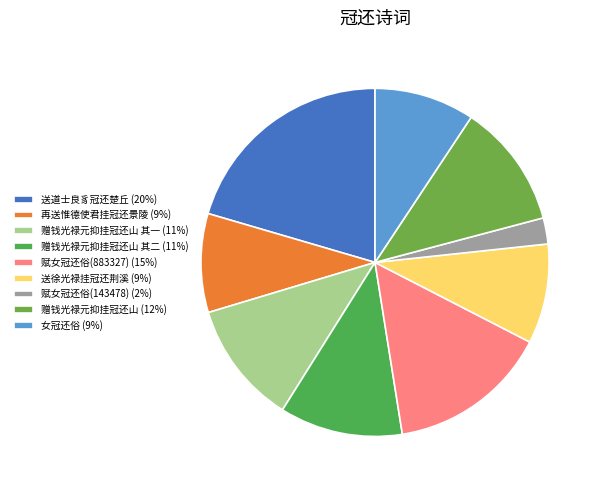

How many slices are in this pie chart?

9